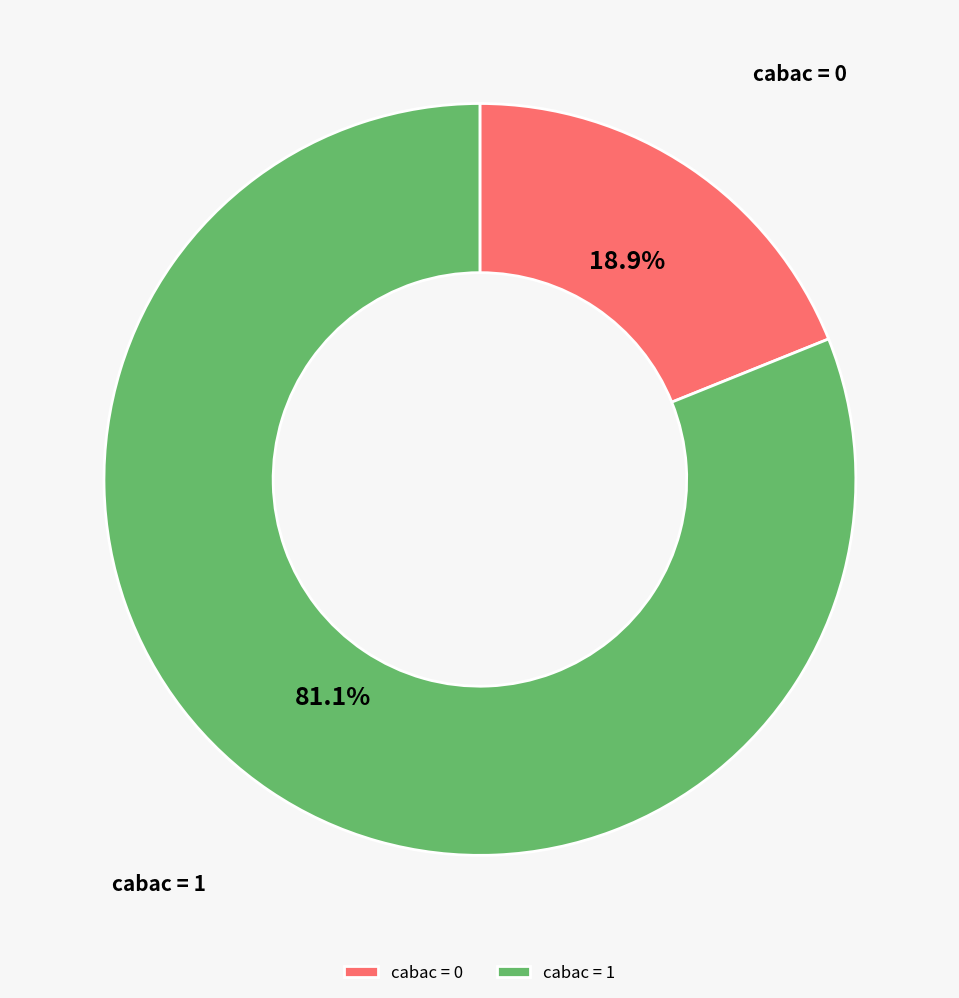

Rank the categories by value from lowest to highest.

cabac = 0, cabac = 1